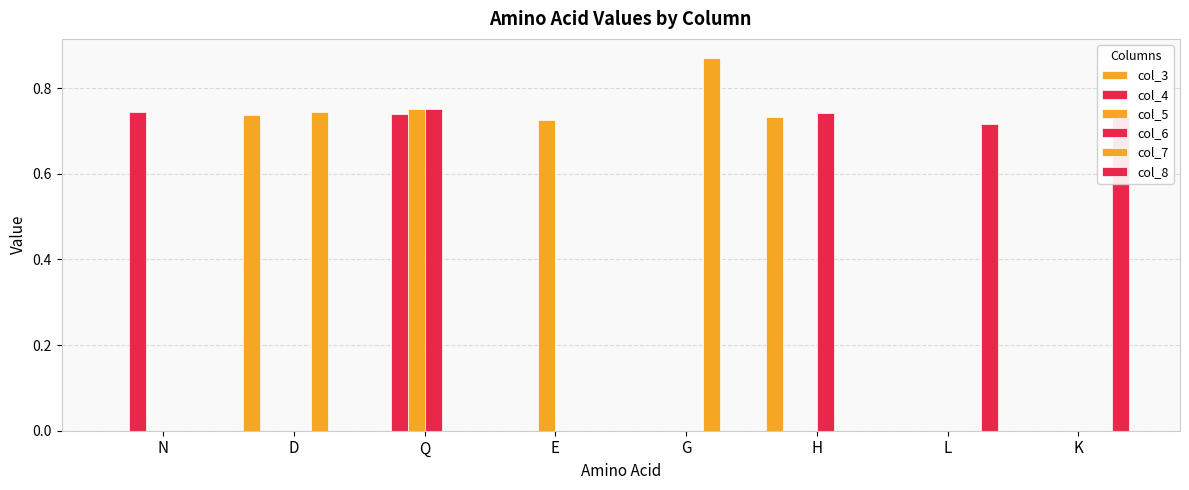

What is the value of the col_6 bar at the 6th from the left?

0.7